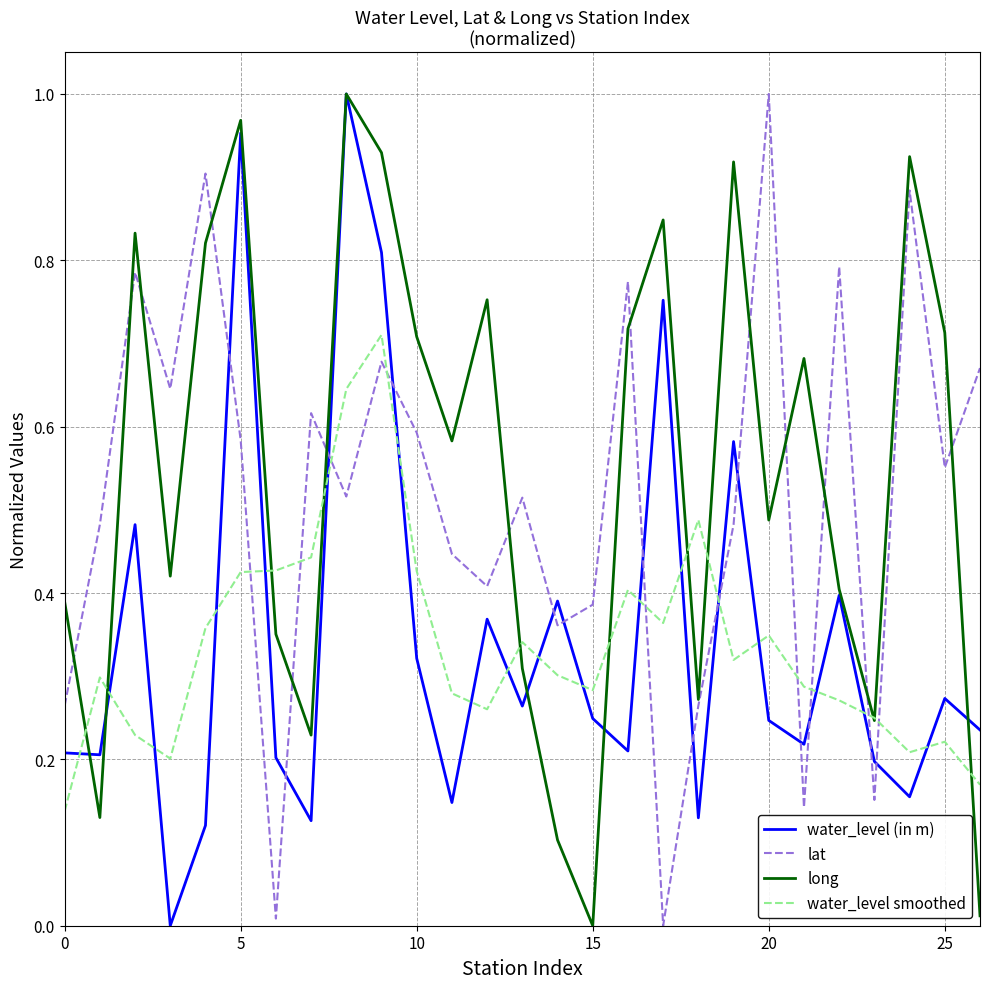

Which series ends up on top after the final intersection of water_level (in m) and water_level smoothed?

water_level (in m)